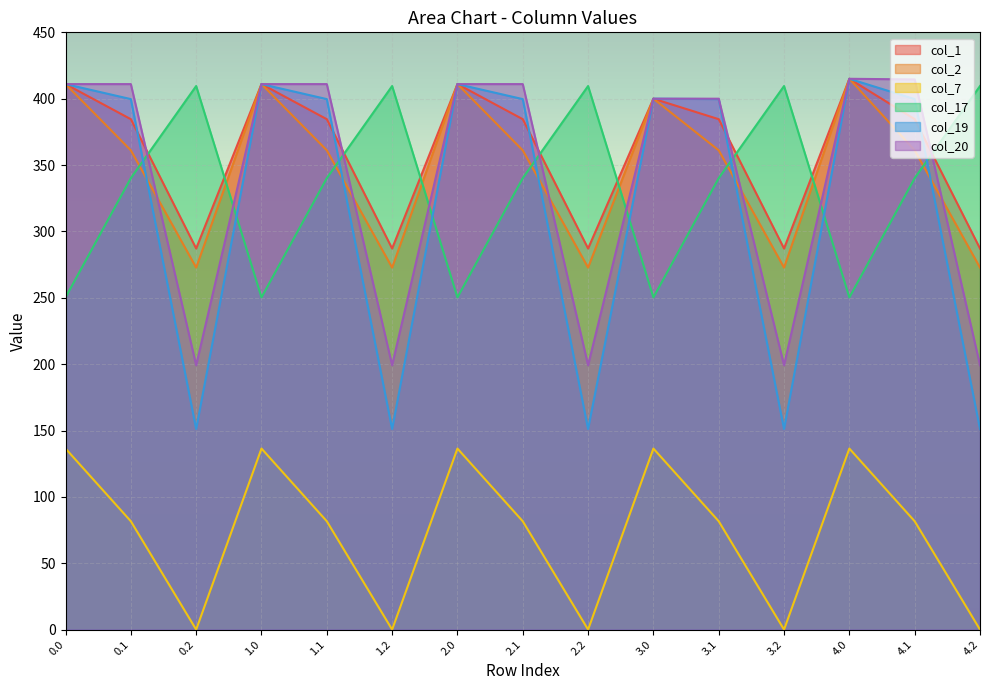

At how many categories does at least one series exceed 234?

15